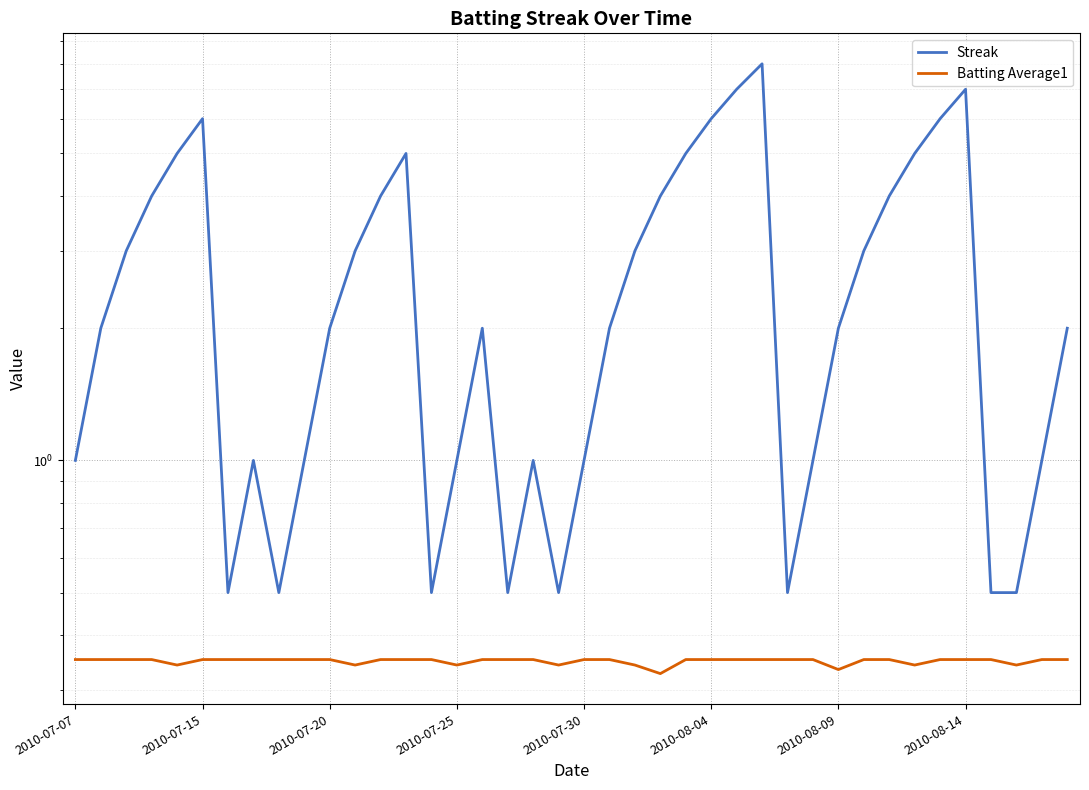

At which category is the sum across all series the highest?

27